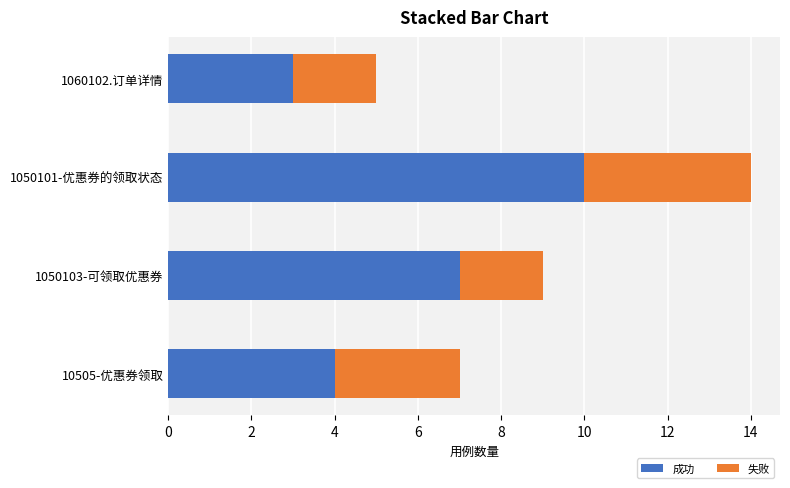

What is the sum of the 成功 values at 10505-优惠券领取 and 1050101-优惠券的领取状态?

14